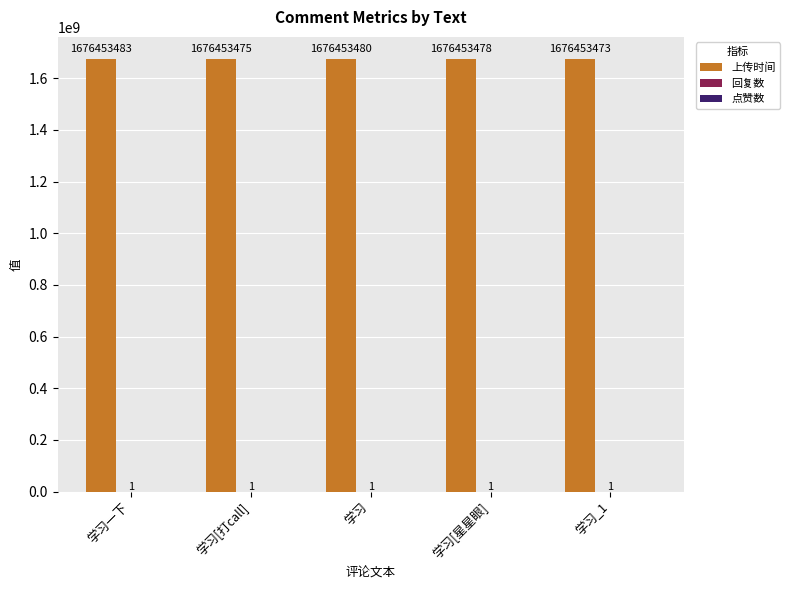

Between 学习 and 学习[星星眼], which series saw the biggest shift?

上传时间